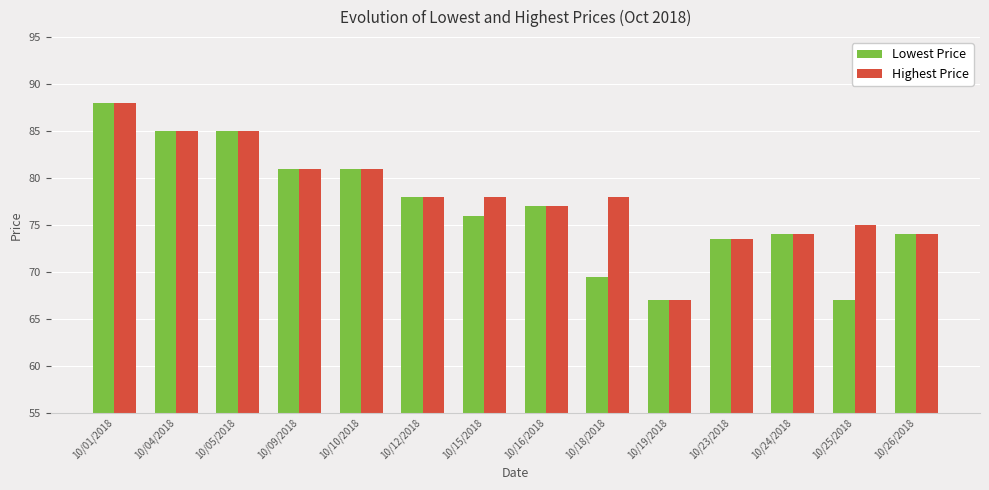

At which label is Lowest Price closest to 77?

10/16/2018